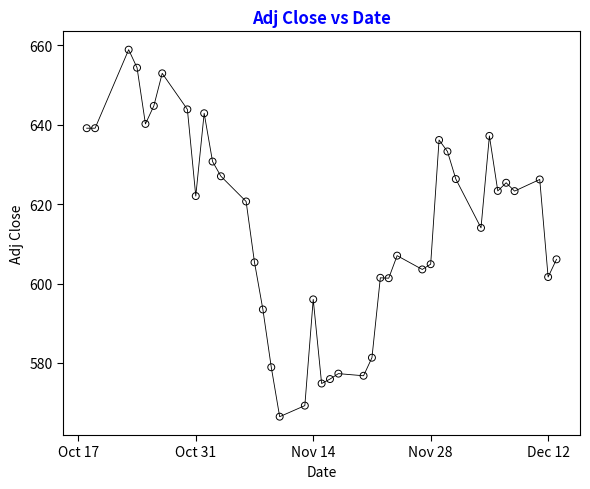

What is the range of Y values (max minus min)?

92.4